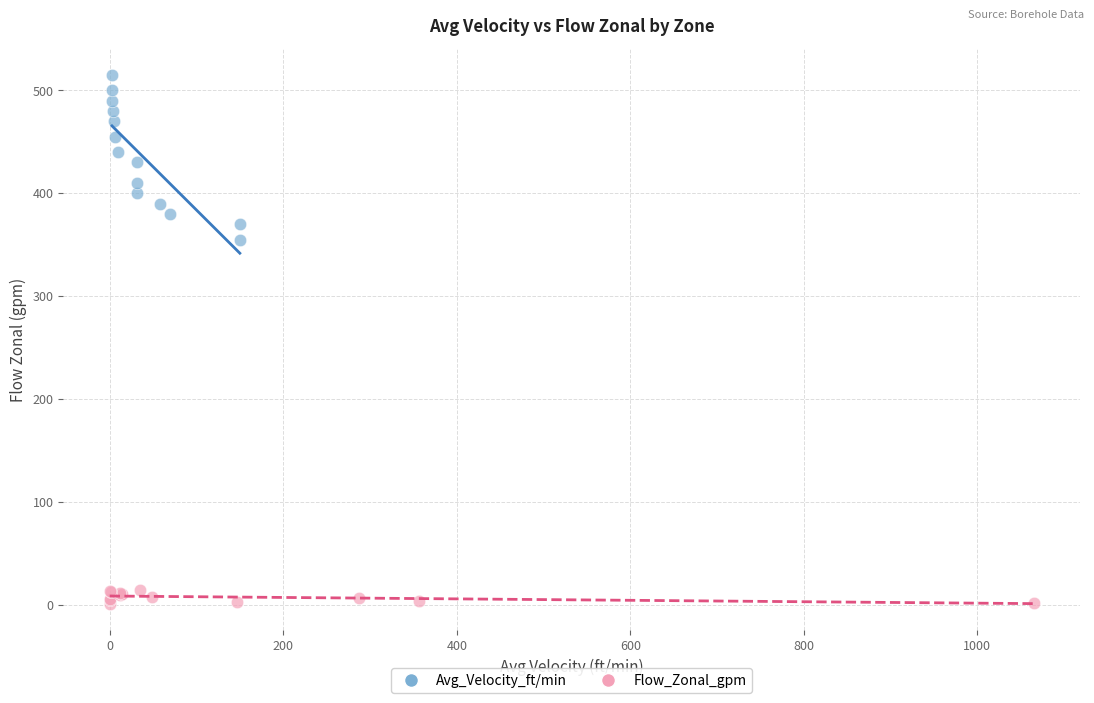

Which series has the largest Y range (max minus min)?

Avg_Velocity_ft/min